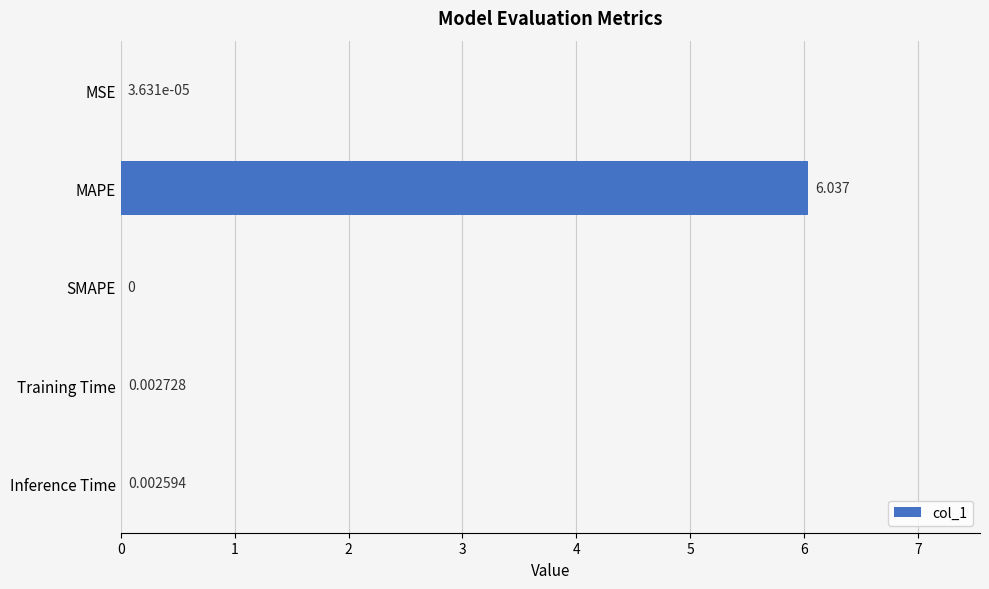

Rank the categories by value from highest to lowest.

MAPE, Training Time, Inference Time, MSE, SMAPE